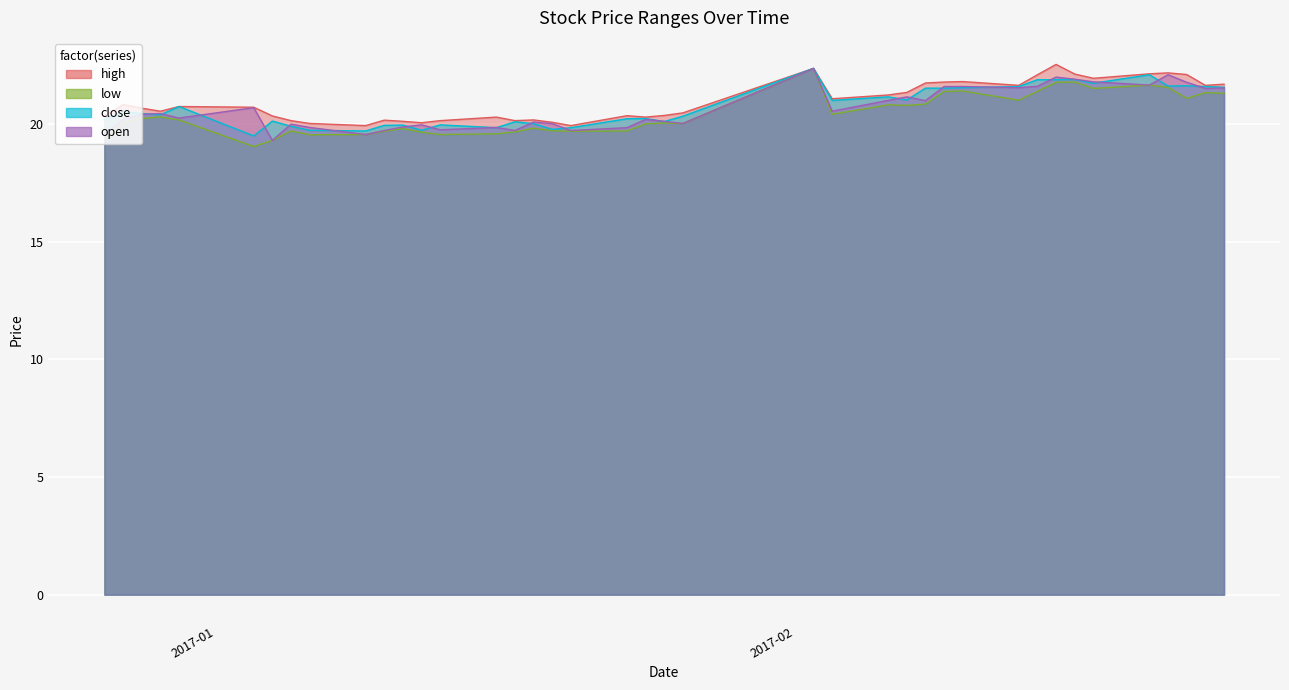

Is it true that high equals 10.4 at 2017-02-10?

False